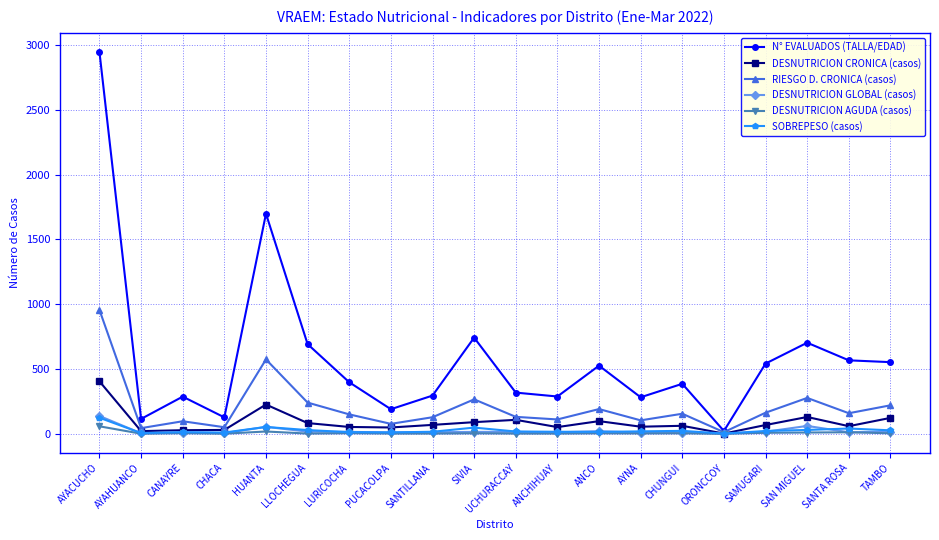

Which series has the largest range (max minus min)?

N° EVALUADOS (TALLA/EDAD)